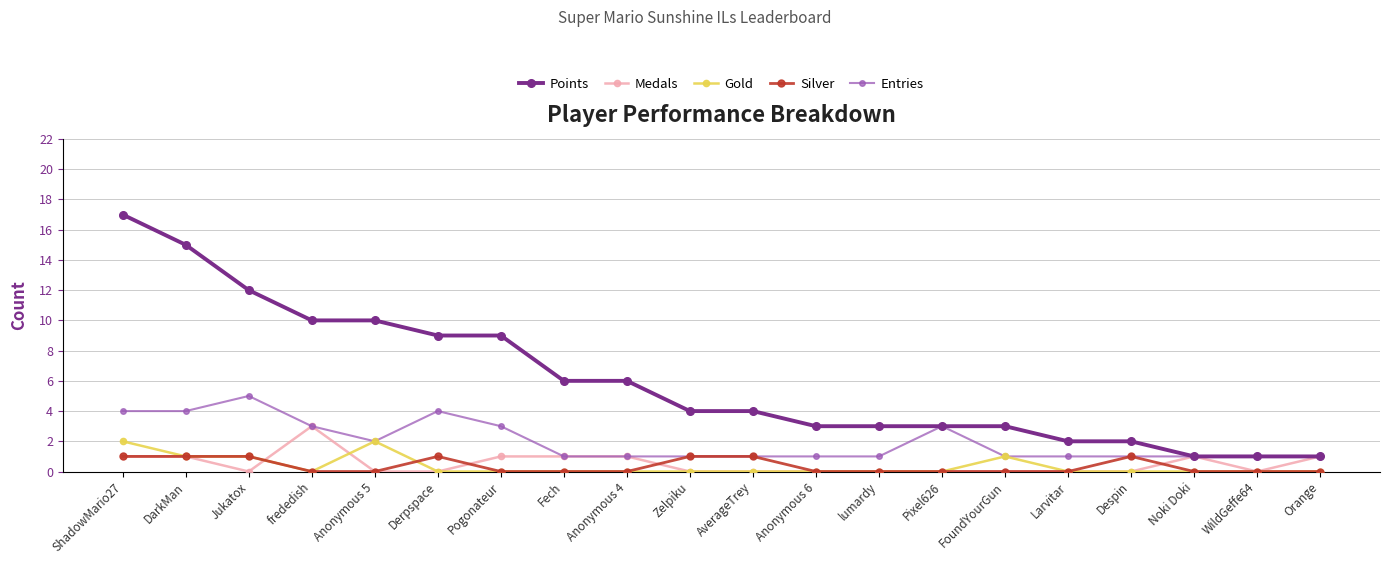

The Medals series shows -1 at Anonymous 5. True or false?

False